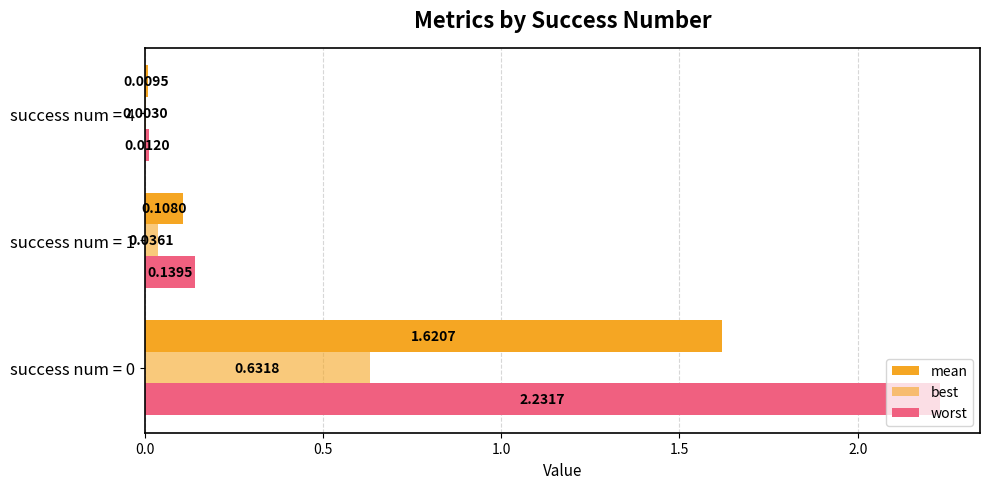

Which series has the largest total across all categories?

worst